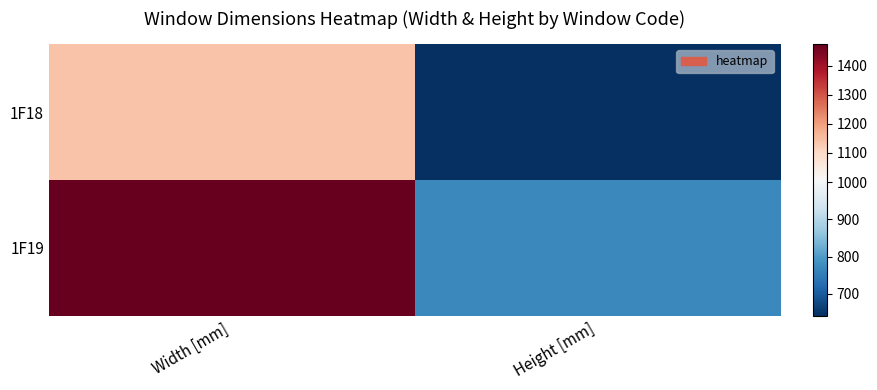

Reading right to left, list all the values displayed in this chart.

1F18: Height [mm]=640	Width [mm]=1142
1F19: Height [mm]=770	Width [mm]=1475